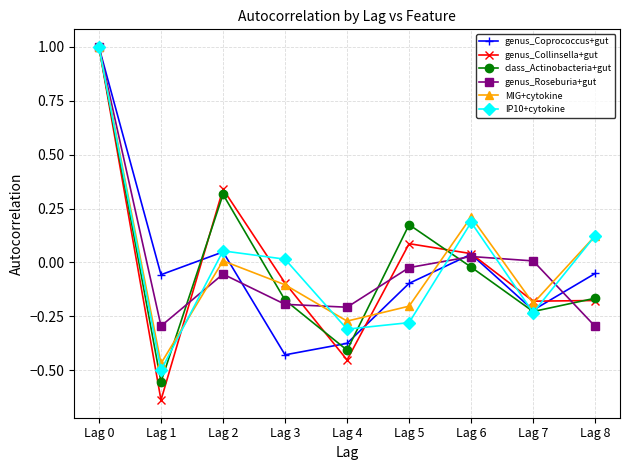

Where is the first local maximum for class_Actinobacteria+gut?

Lag 2